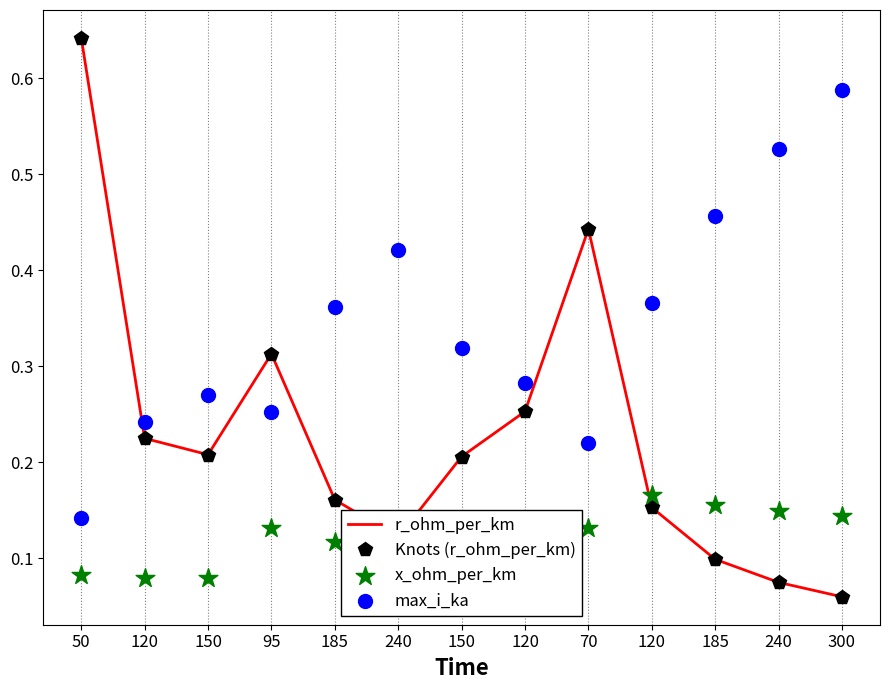

What are all the series names shown in the legend?

r_ohm_per_km, Knots (r_ohm_per_km), x_ohm_per_km, max_i_ka